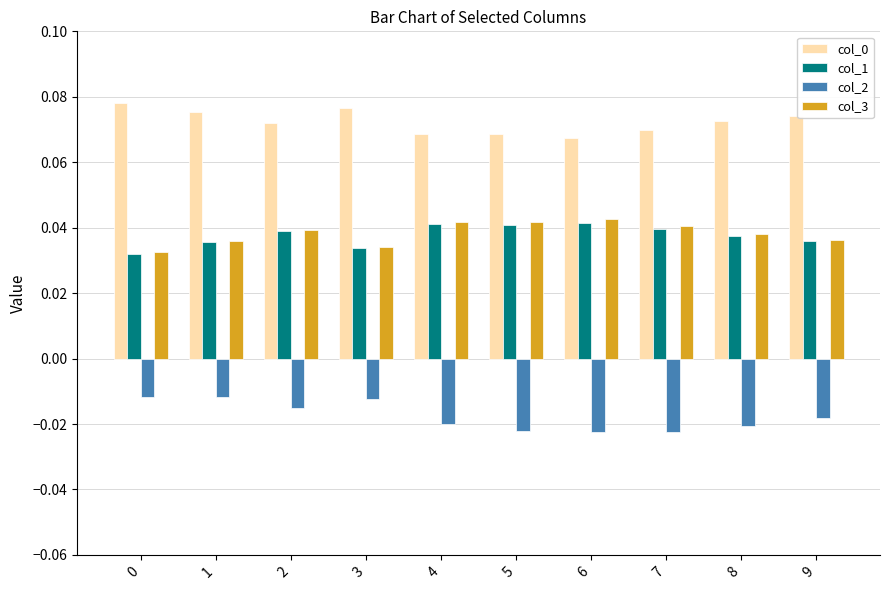

Is it true that col_1 equals 0.1 at 6?

False